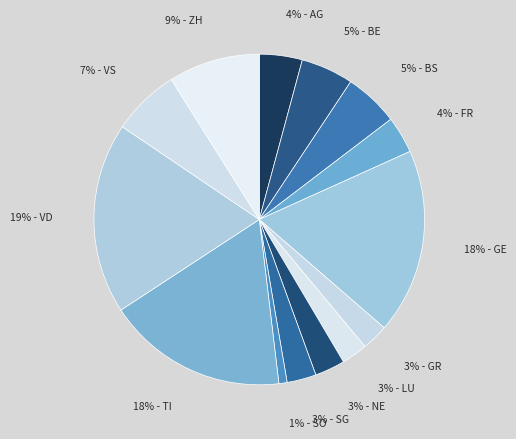

How many slices are in this pie chart?

14